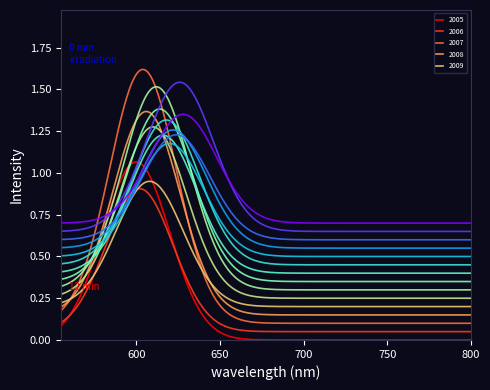

How many lines are shown in the chart?

15